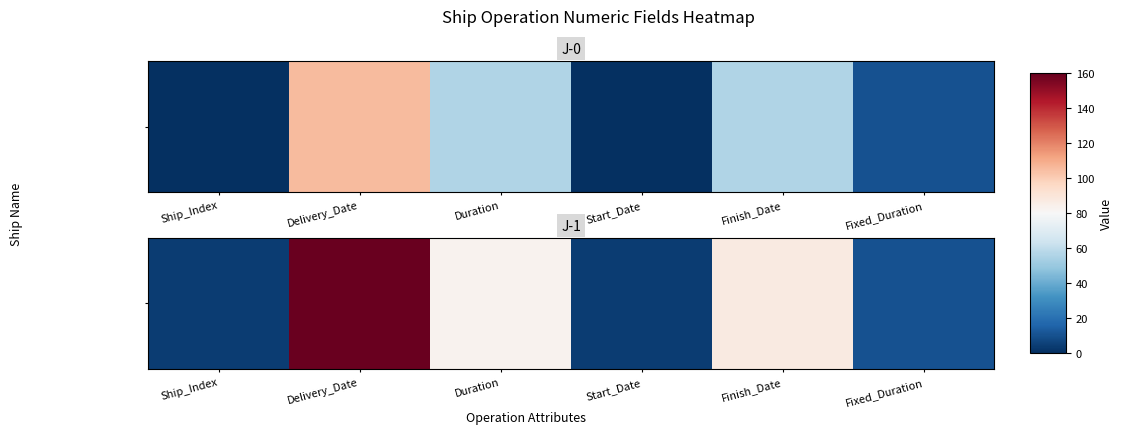

Which label corresponds to the smallest value in the chart?

Ship_Index